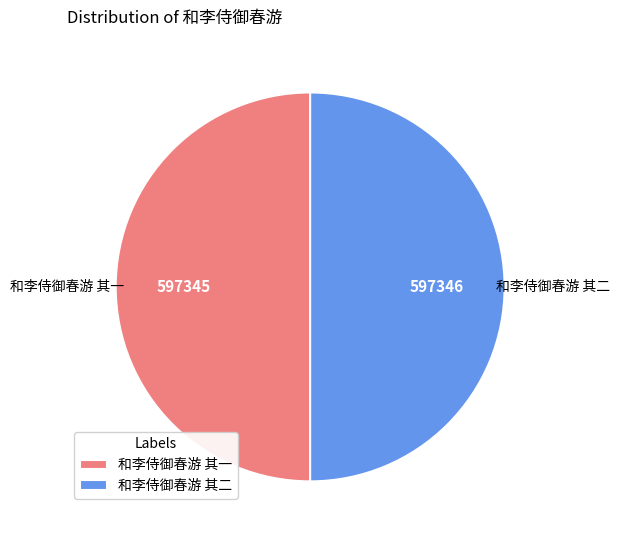

True or false: 和李侍御春游 其一 accounts for 60% of the total.

False